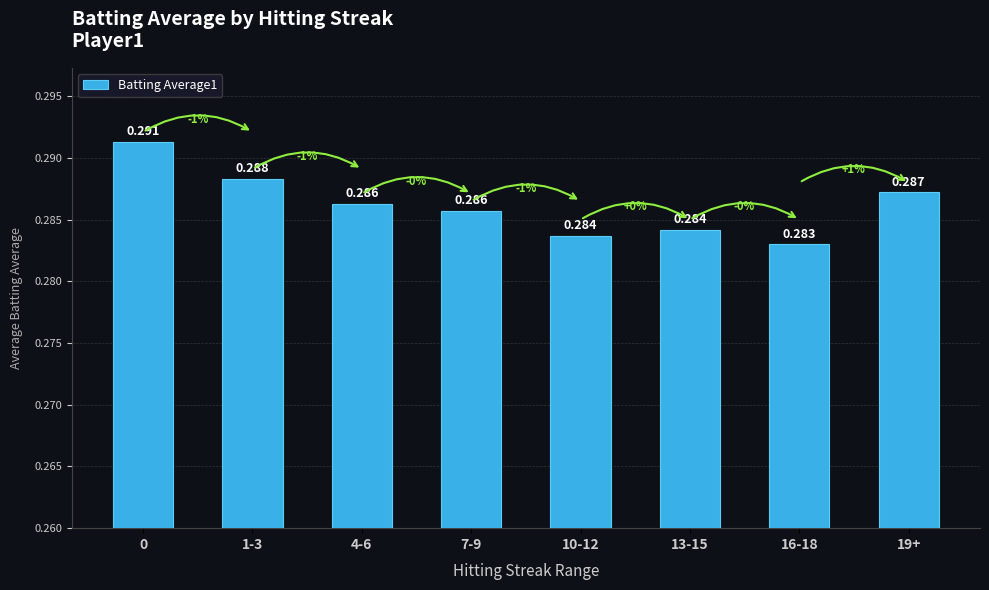

Are the bars horizontal?

No